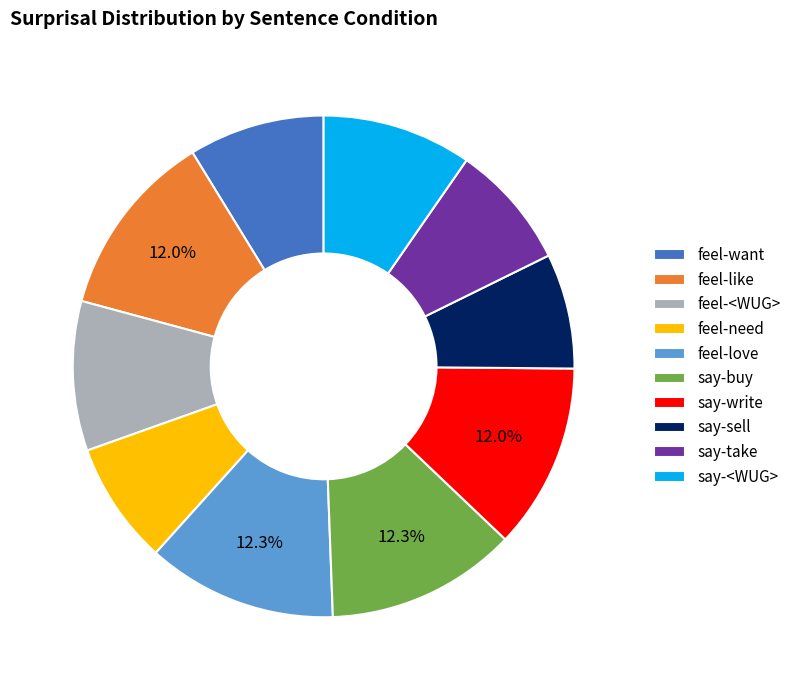

Does say-sell represent more than half of the total?

No